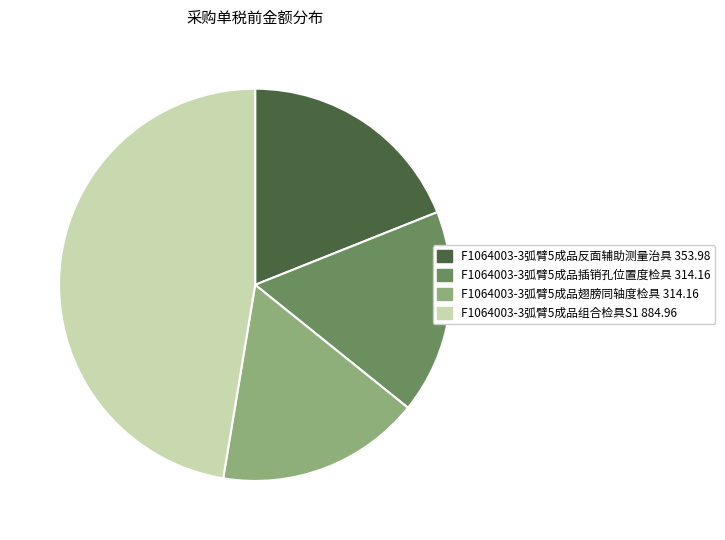

Is it true that F1064003-3弧臂5成品插销孔位置度检具 314.16 is 25% of the pie?

False